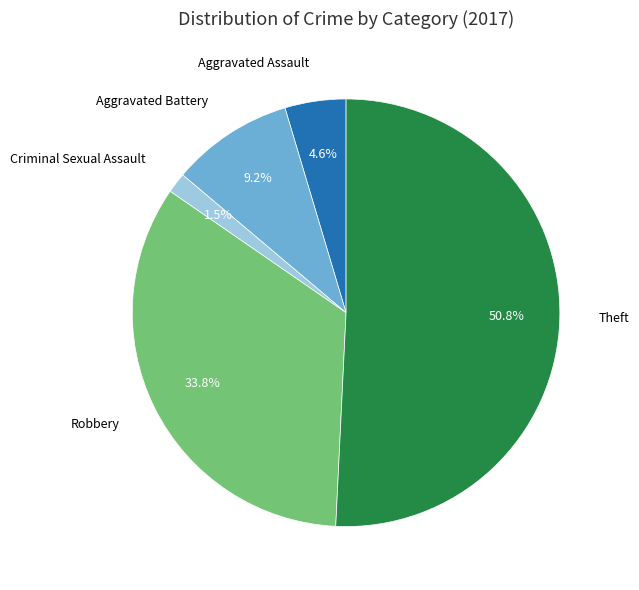

Is there any slice that represents more than half of the pie?

Yes